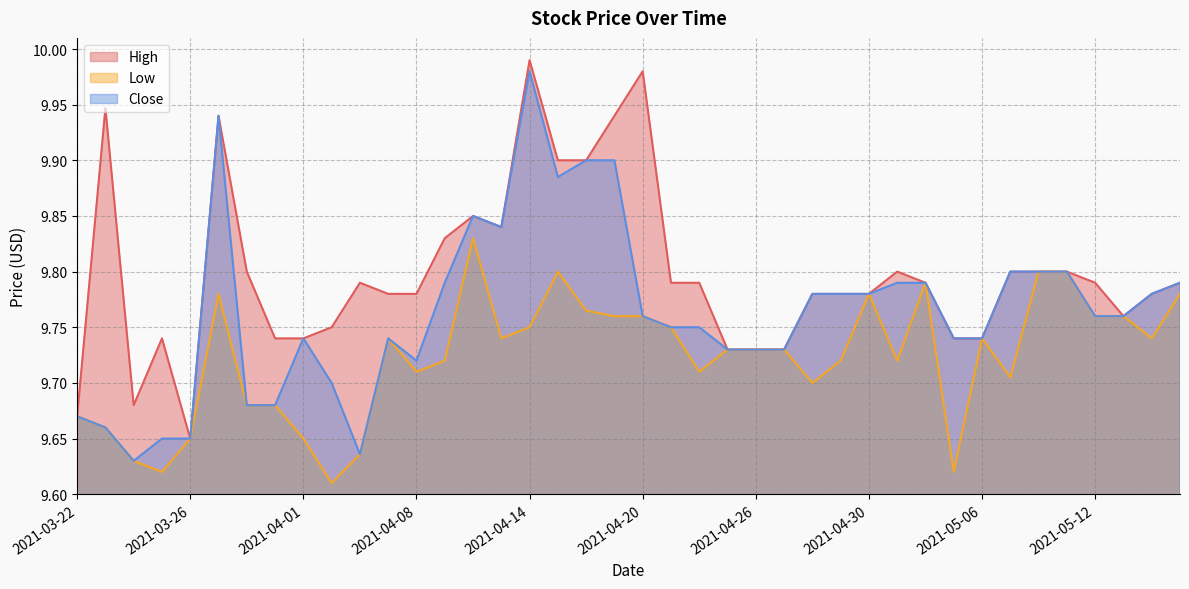

At which label does Low reach its minimum?

2021-04-05